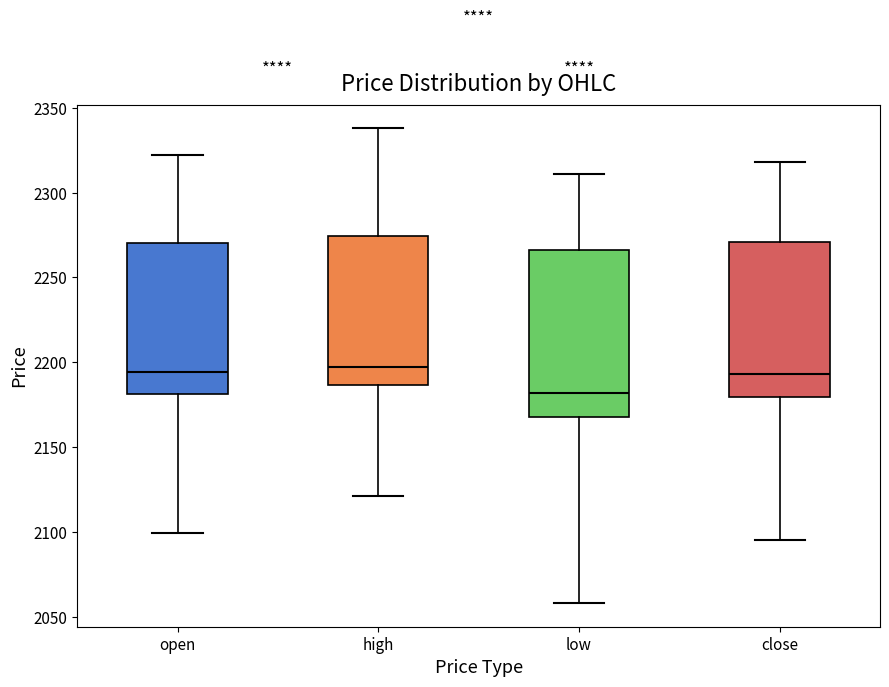

Which box is the tallest, from its lower edge to its upper edge?

low